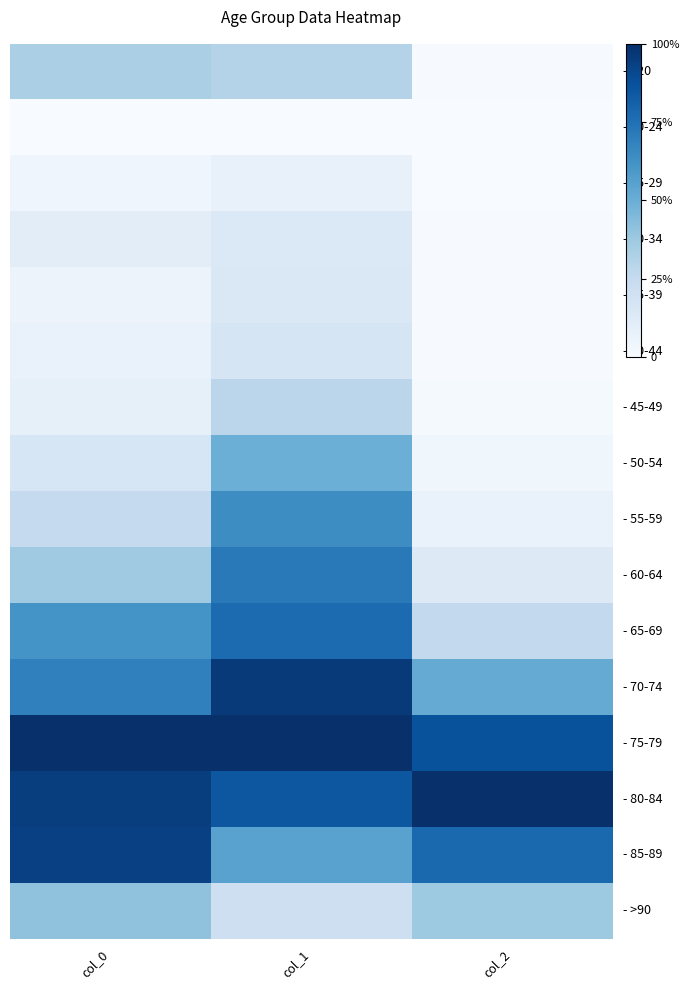

What is the greatest value displayed?

1.0